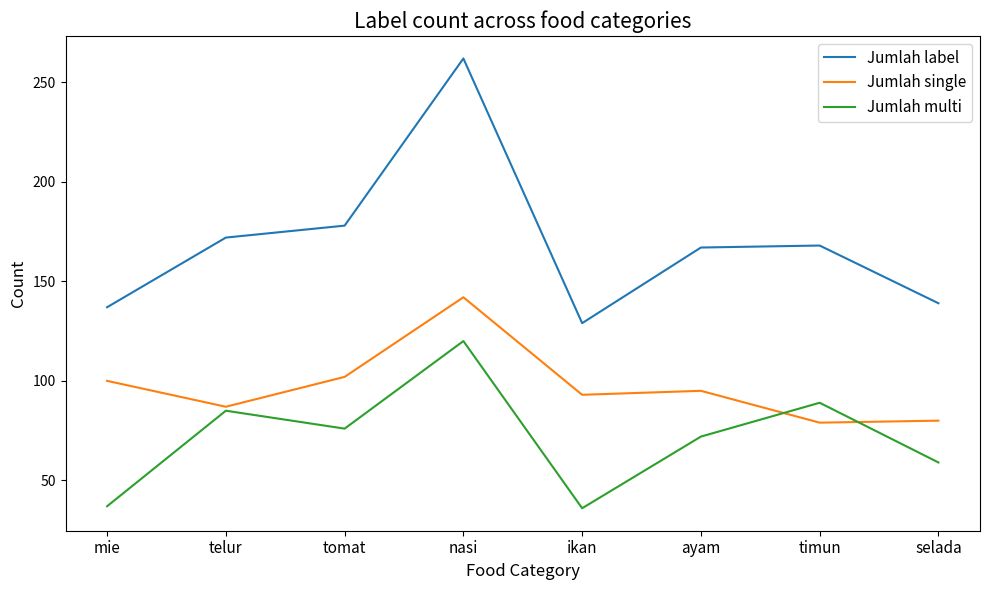

Does the chart have visible grid lines?

No